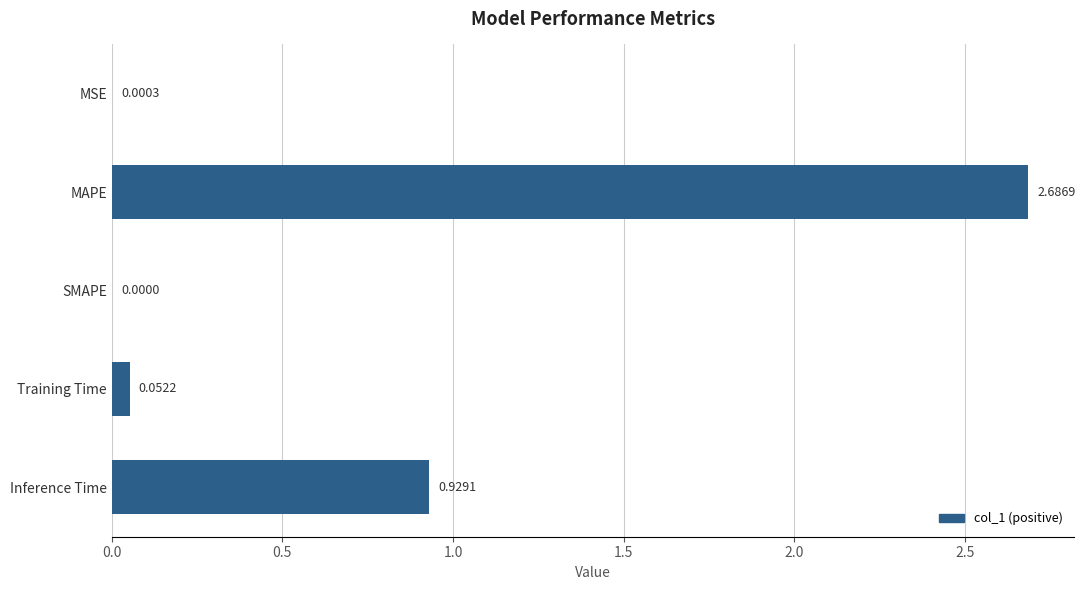

Between Training Time and MAPE, which is larger?

MAPE